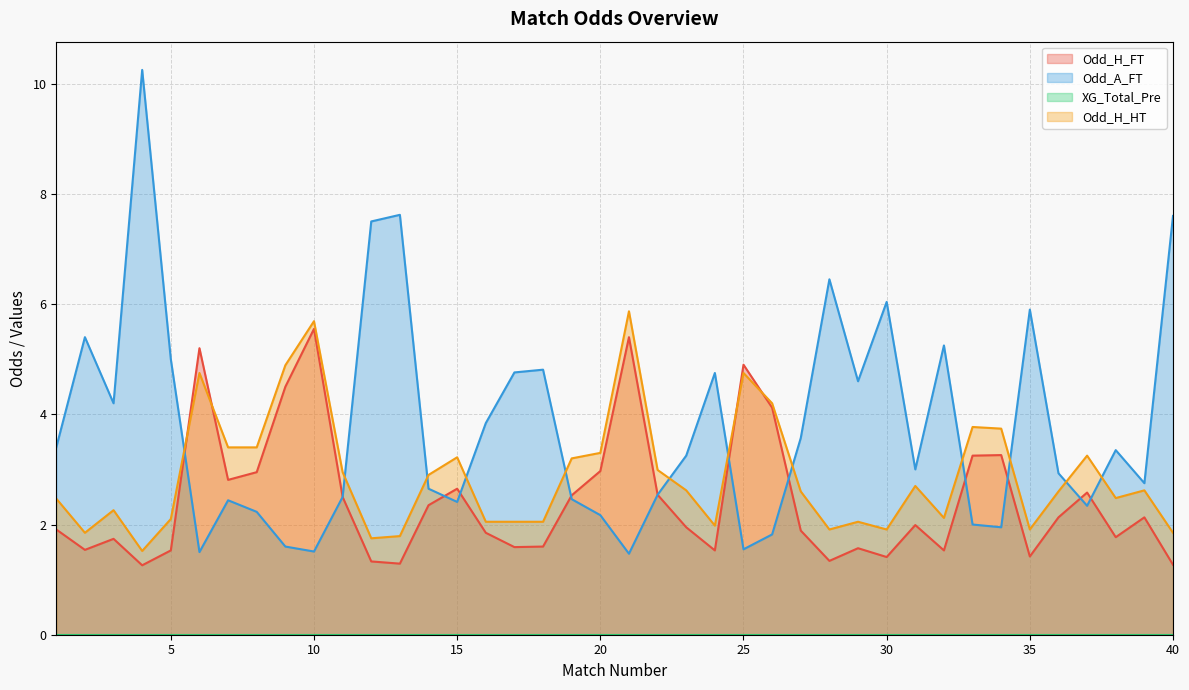

What is the minimum value shown in the chart?

0.0